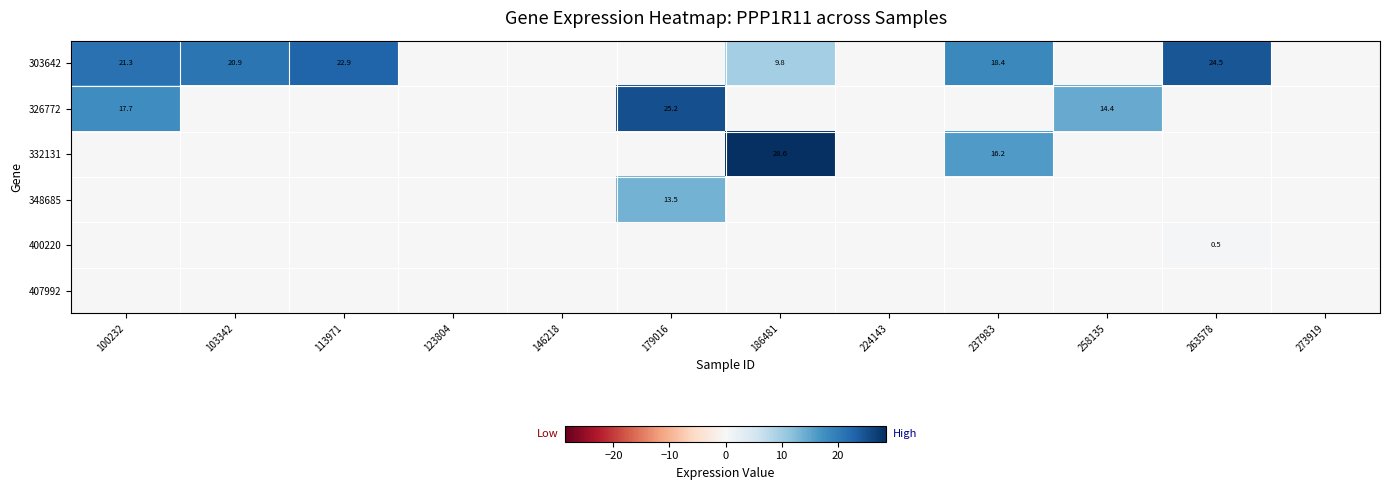

At which category is the sum across all series the highest?

100232